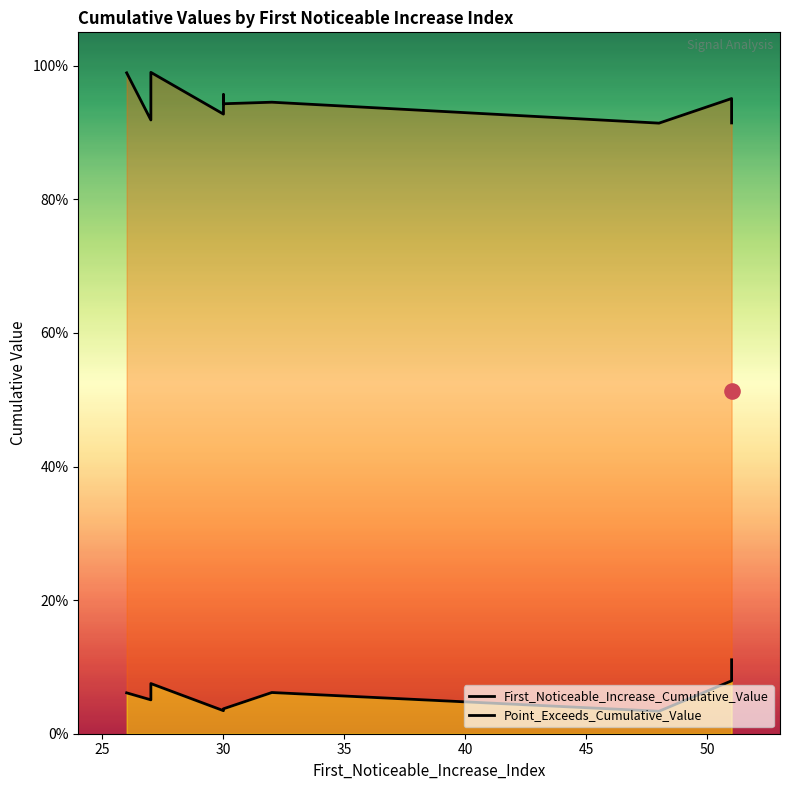

Is the value of First_Noticeable_Increase_Cumulative_Value at 50 greater than the value of Point_Exceeds_Cumulative_Value at 25?

No